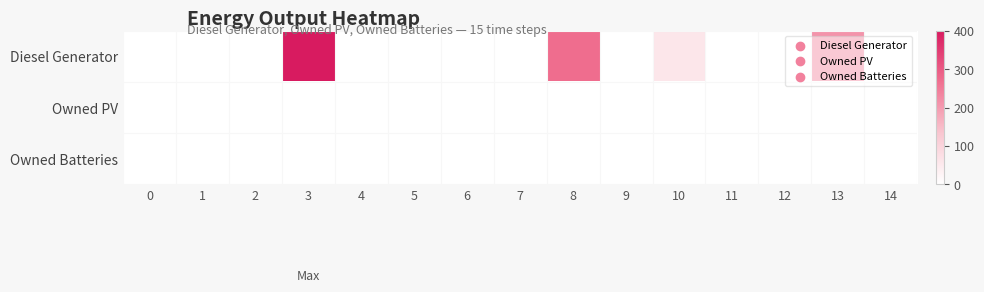

Reading right to left, what are all the values shown in this chart?

Diesel Generator: 14=1.0	13=212.0	12=0.0	11=0.0	10=59.0	9=0.0	8=271.0	7=0.0	6=0.0	5=0.0	4=0.0	3=400.0	2=0.0	1=0.0	0=0.0
Owned PV: 14=0.0	13=0.0	12=0.0	11=0.0	10=0.0	9=0.0	8=0.0	7=0.0	6=0.0	5=0.0	4=0.0	3=0.0	2=0.0	1=0.0	0=0.0
Owned Batteries: 14=0.0	13=0.0	12=0.0	11=0.0	10=0.0	9=0.0	8=0.0	7=0.0	6=0.0	5=0.0	4=0.0	3=0.0	2=0.0	1=0.0	0=0.0